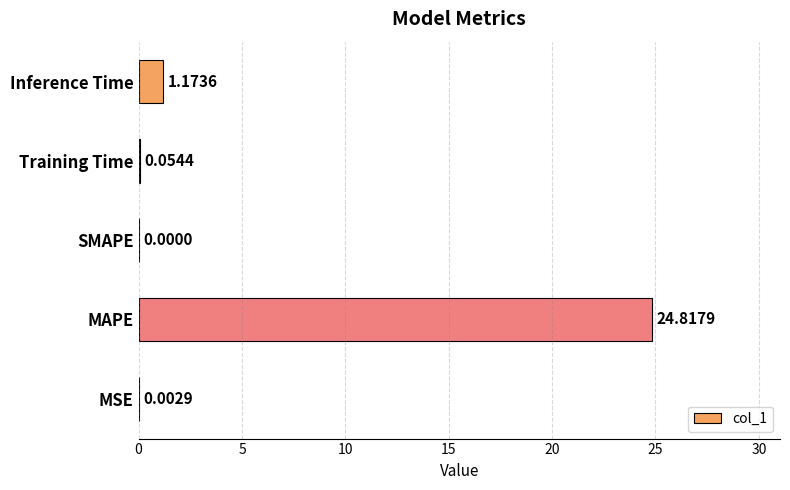

At which label is the value closest to 12?

Inference Time